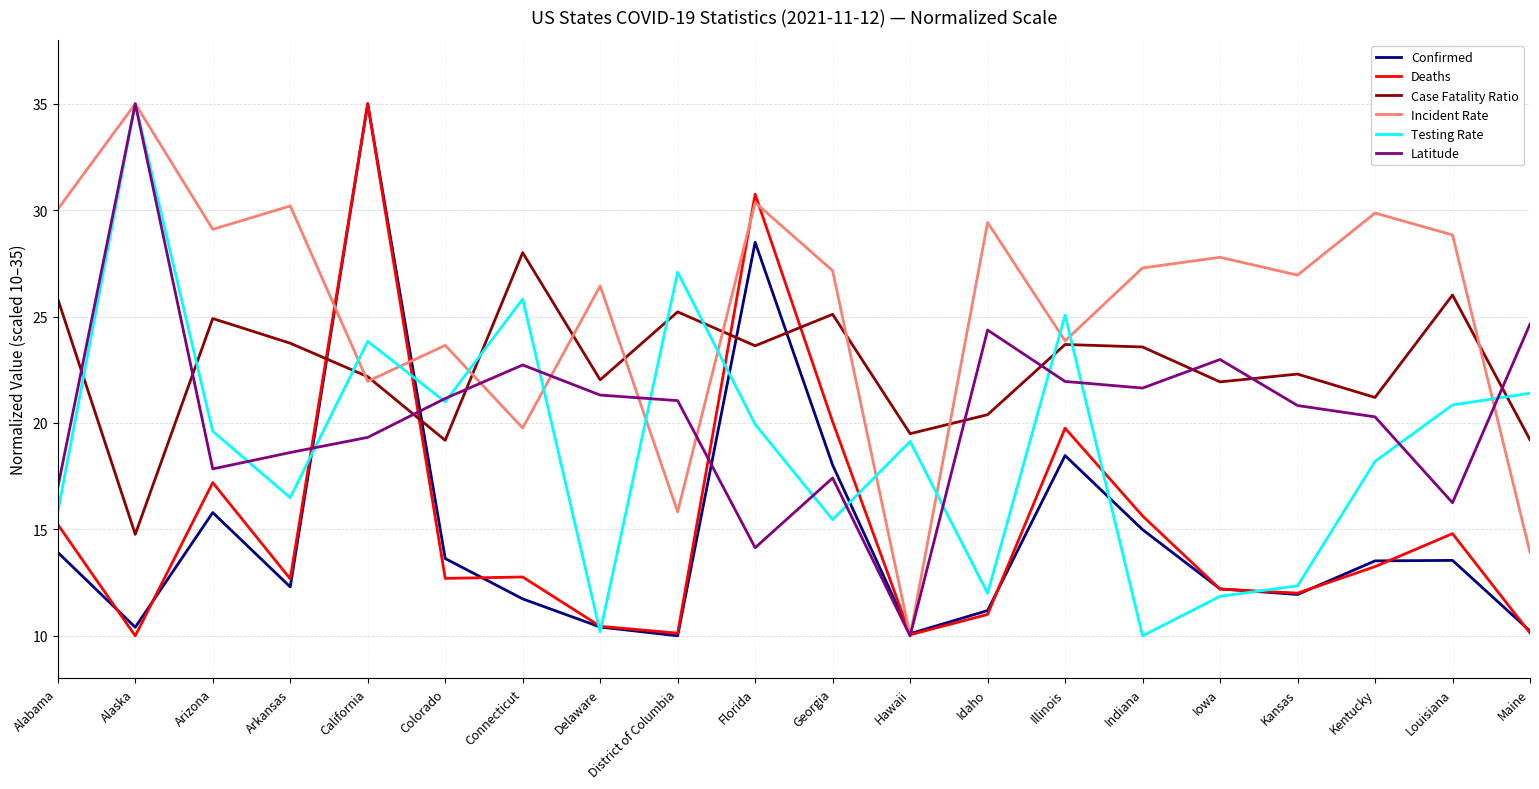

Between Alaska and Iowa, which series saw the biggest shift?

Testing Rate